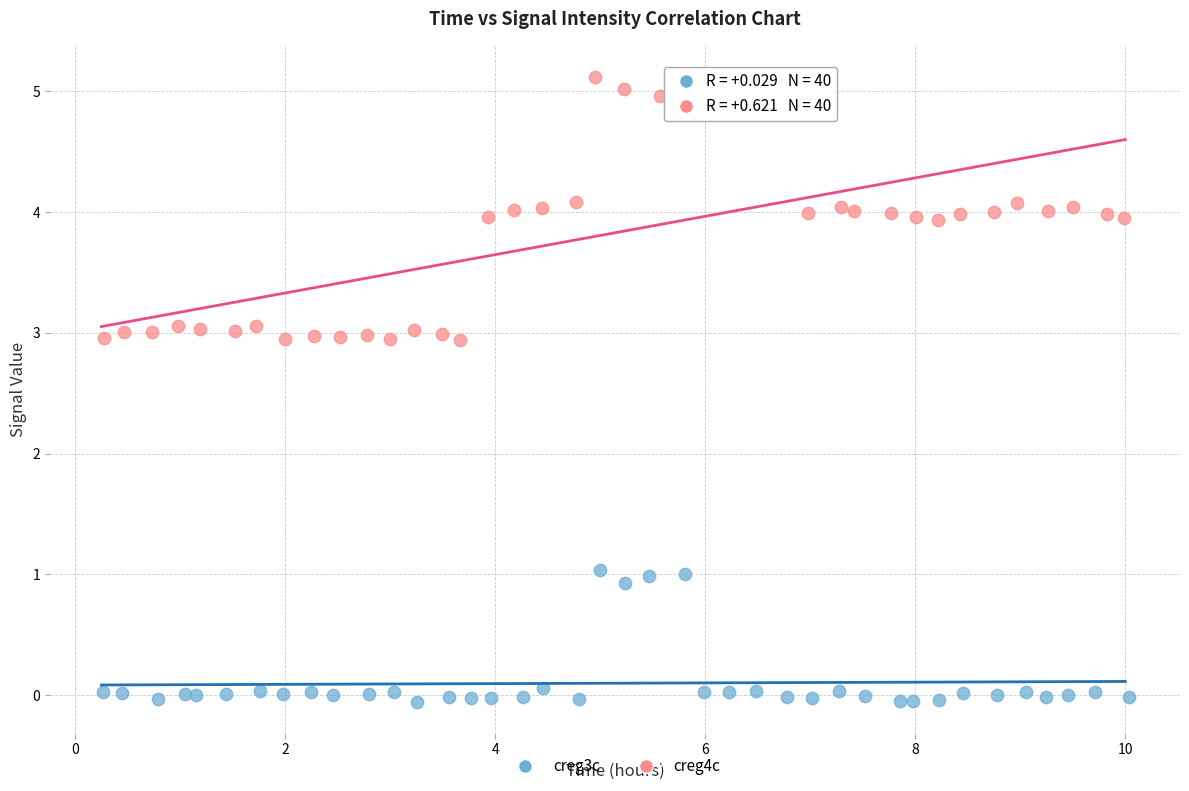

Which series reaches the minimum Y coordinate?

creg3c